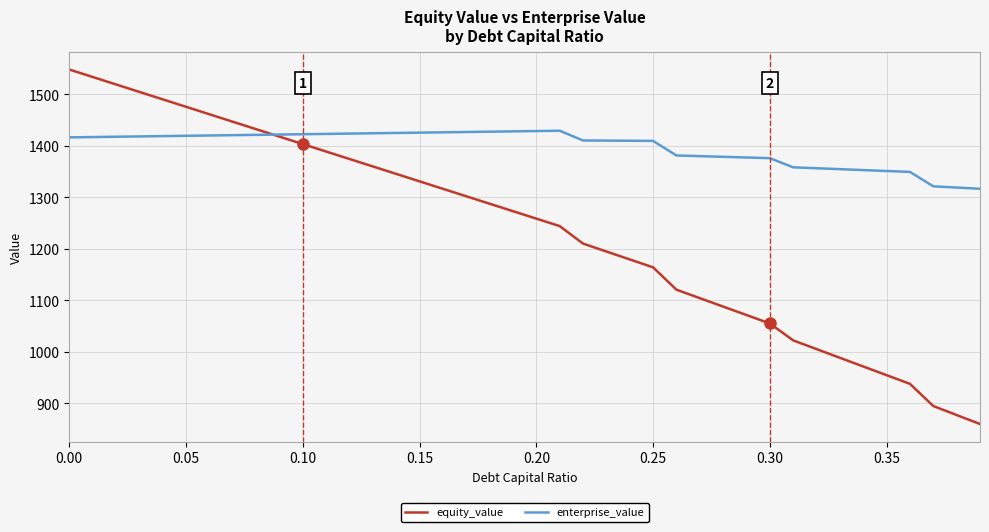

Which series has the largest total across all categories?

enterprise_value